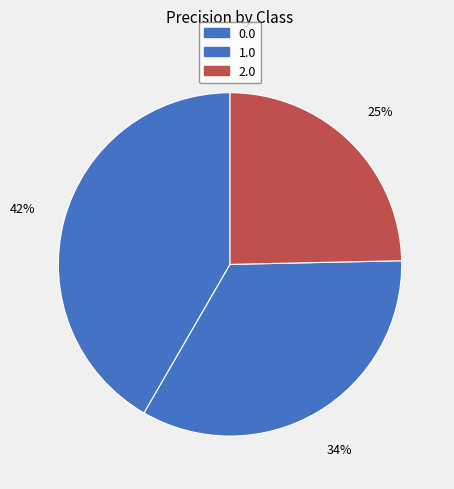

The 0.0 slice represents 42% of the pie. True or false?

True